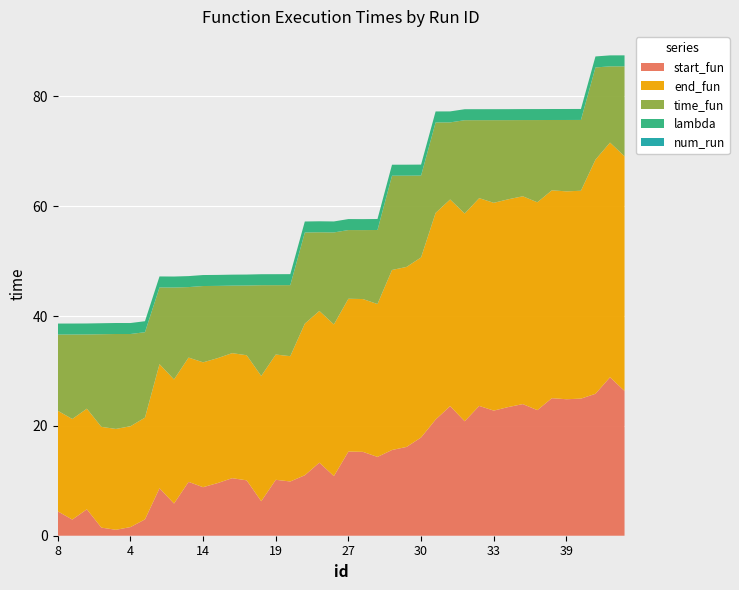

What is the maximum value for start_fun?

28.9